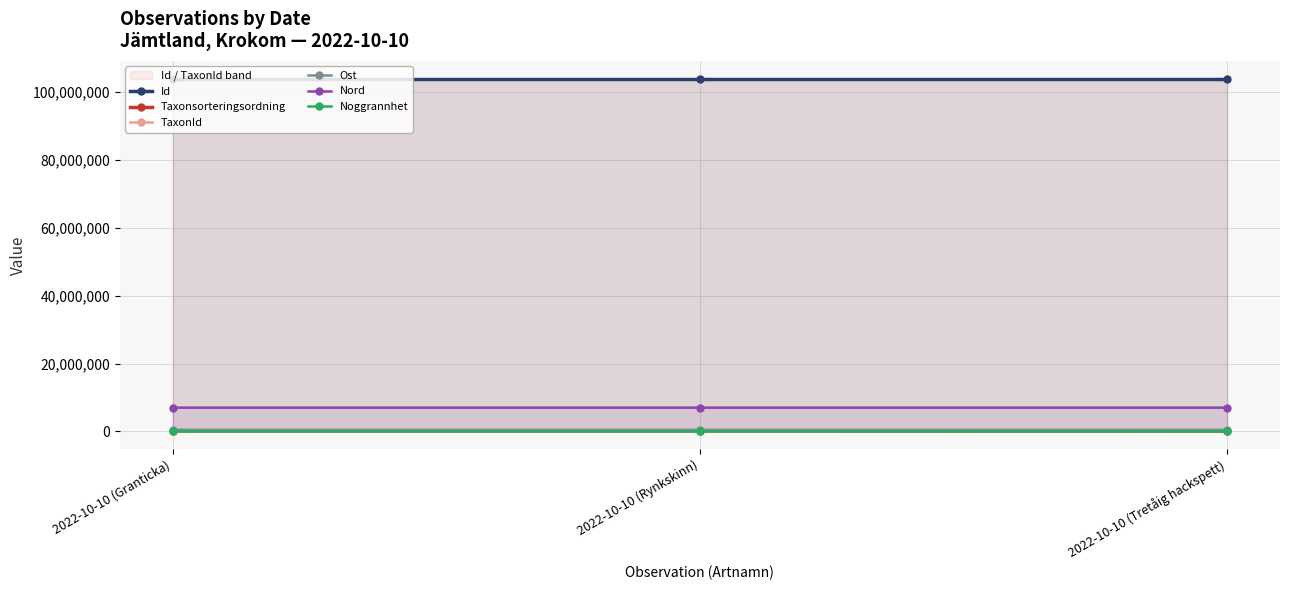

Which series has the largest total across all categories?

Id